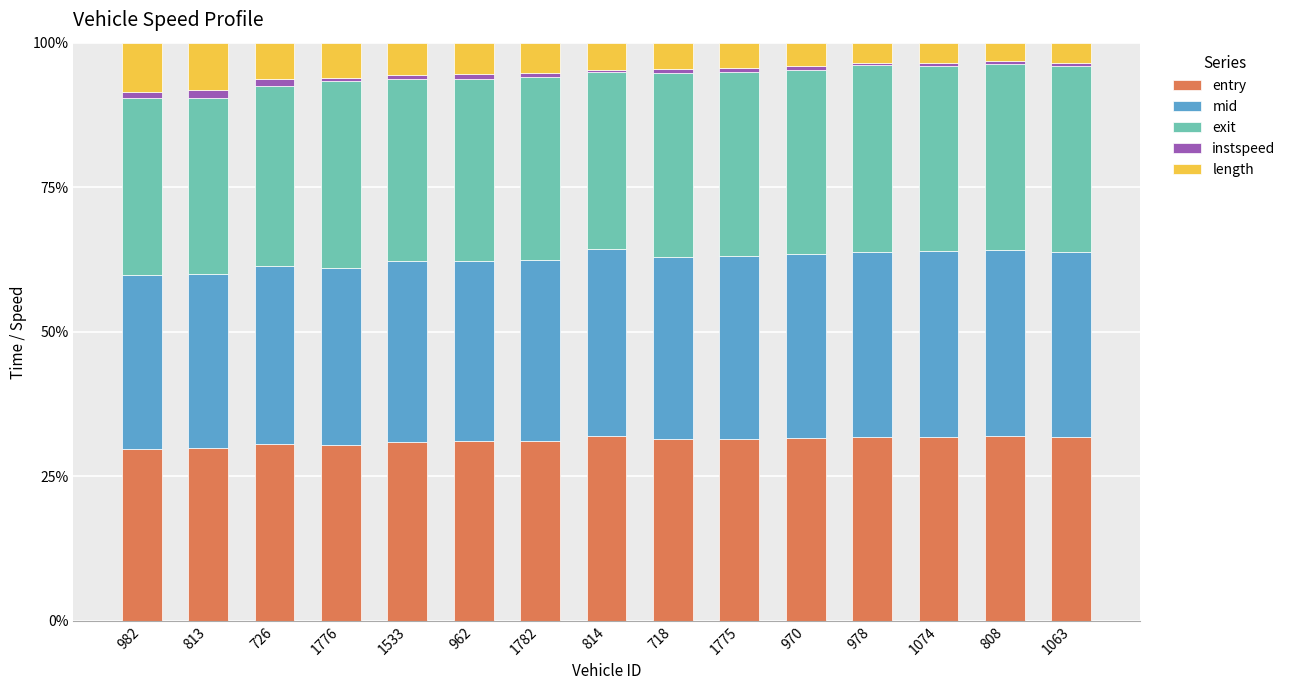

True or false: entry has a value of 31.1 at 1782.

True